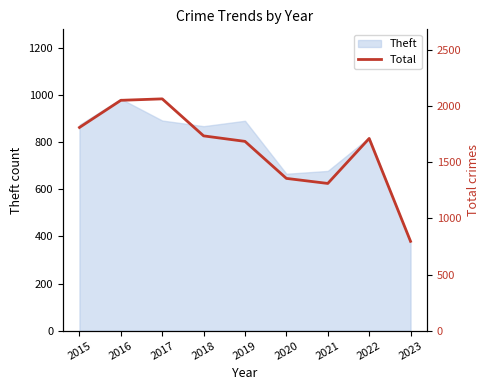

The value of Theft at 2021 is 253. True or false?

False